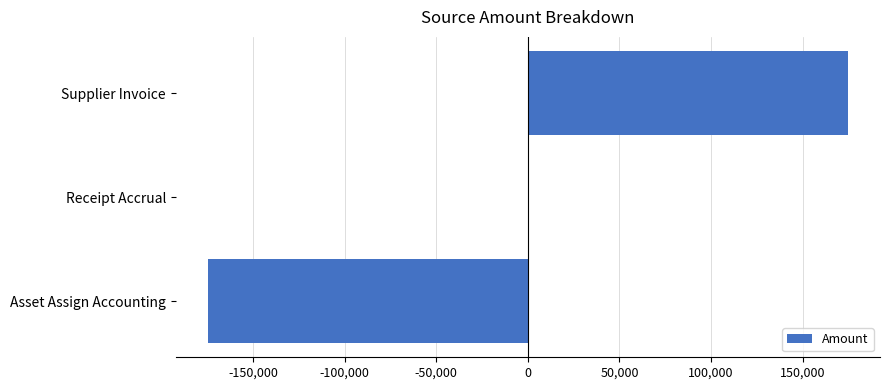

Is it true that the value at Supplier Invoice is 93920.3?

False